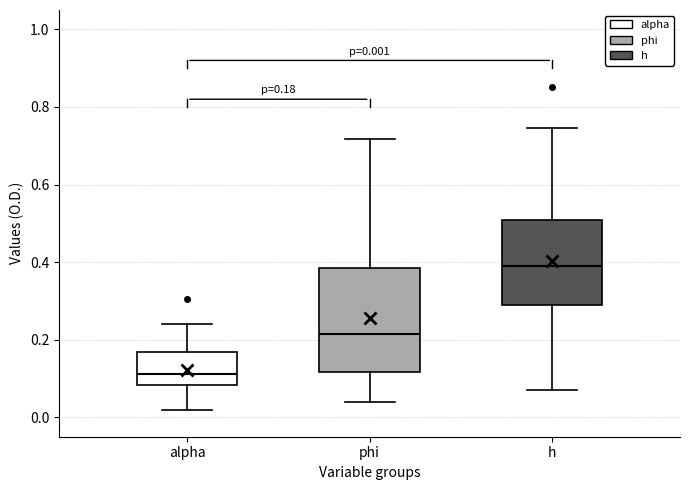

Which box's median line is the lowest?

alpha